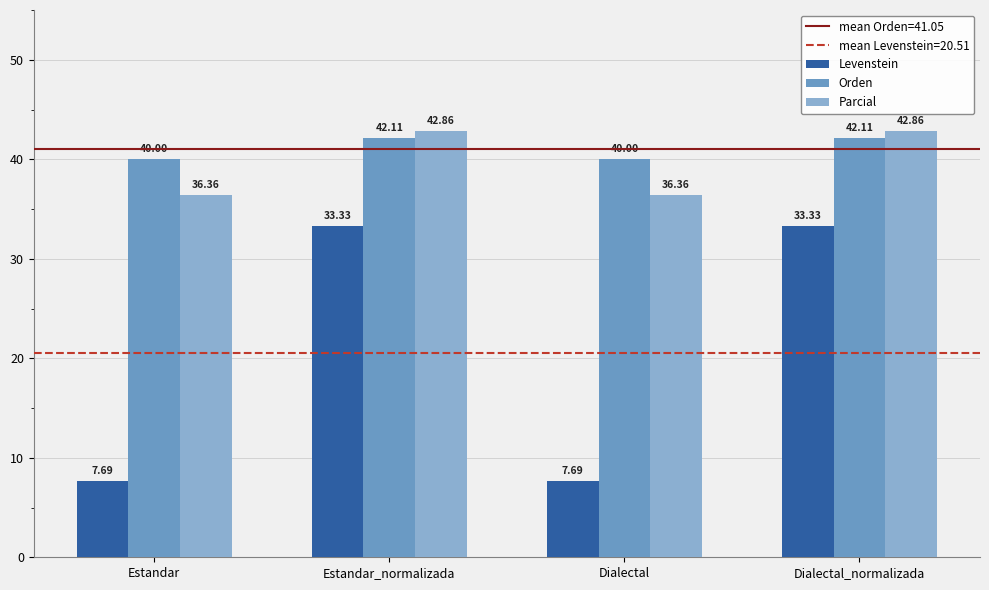

Reading left to right, transcribe all the data shown in this chart.

Levenstein: 7.7	33.3	7.7	33.3
Orden: 40.0	42.1	40.0	42.1
Parcial: 36.4	42.9	36.4	42.9